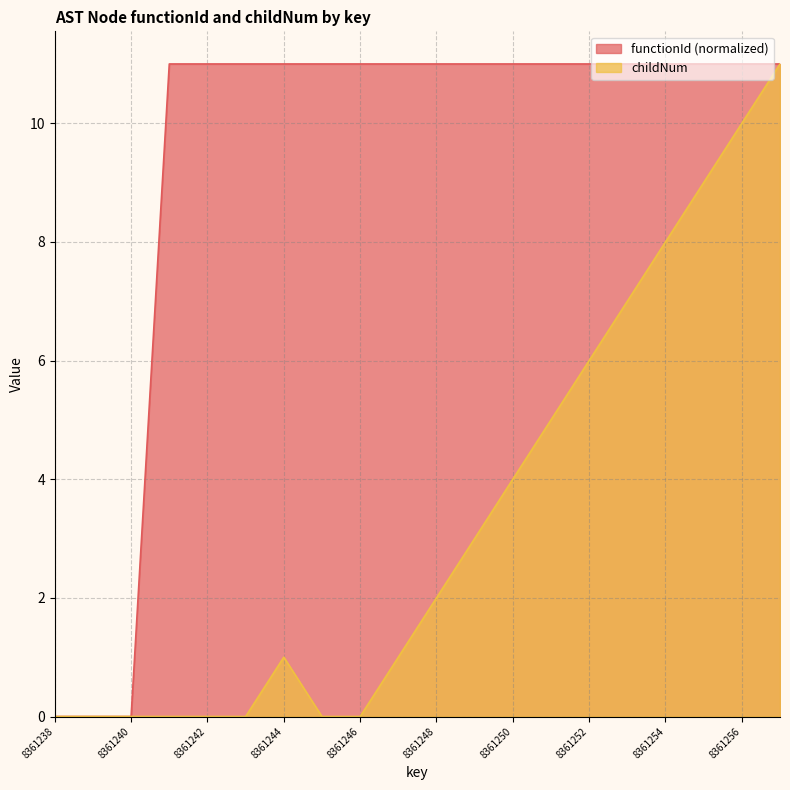

True or false: childNum and functionId intersect in this chart.

False